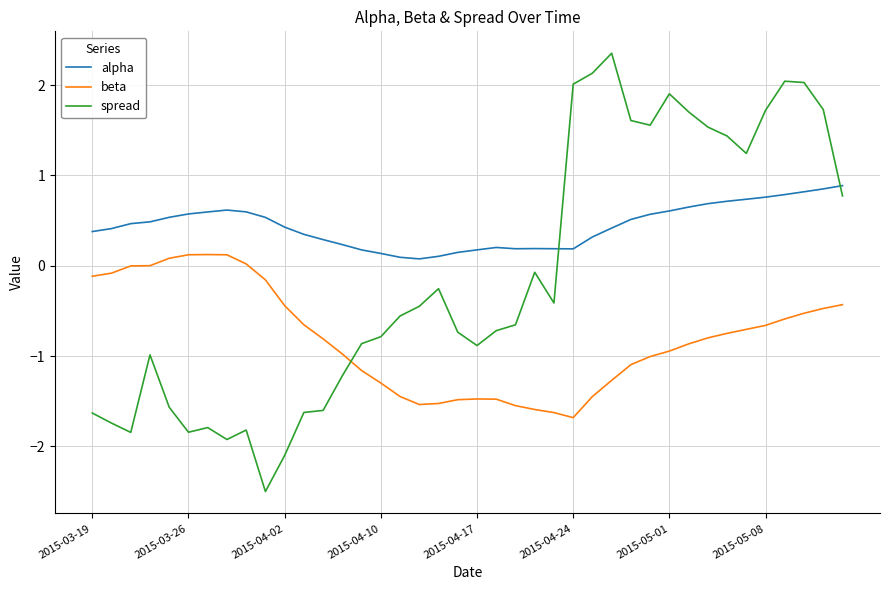

How many lines are shown in the chart?

3